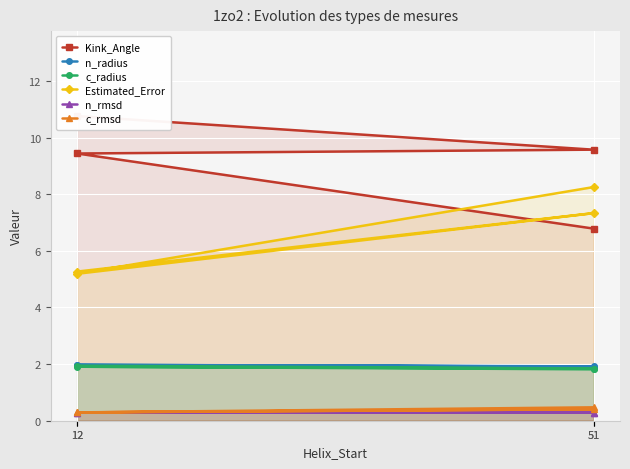

Which category has the highest value in the n_radius series?

12